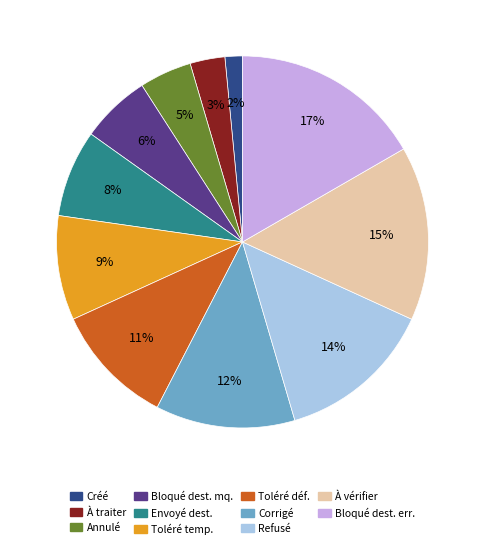

Is there any slice that represents more than half of the pie?

No